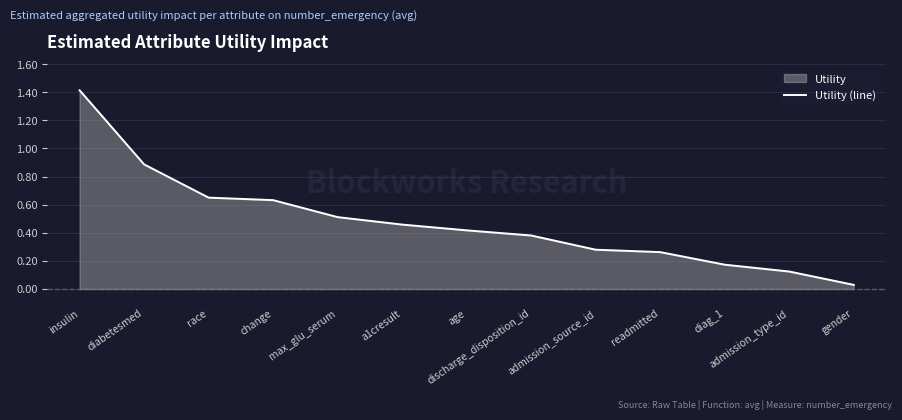

What is the sum of the values at a1cresult and max_glu_serum?

1.0